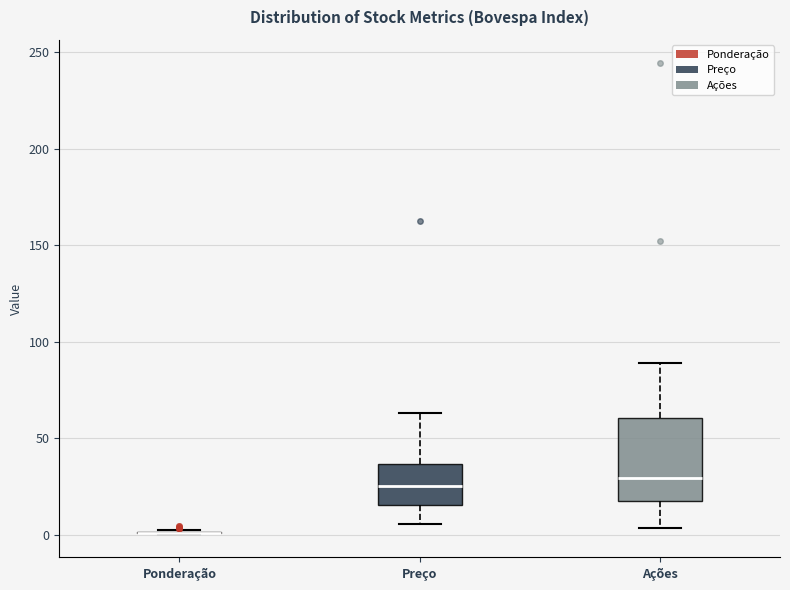

Reading left to right, transcribe this box plot: for each box, give where its median line is, the range the box spans, and where its two whiskers end, as read against the y-axis. The values are not printed on the chart, so give them approximately, as read against the axis.

Ponderação: box collapsed to a line at 0, whiskers 0 to 0
Preço: median 25, box 15 to 35, whiskers 5 to 65
Ações: median 30, box 15 to 60, whiskers 5 to 90